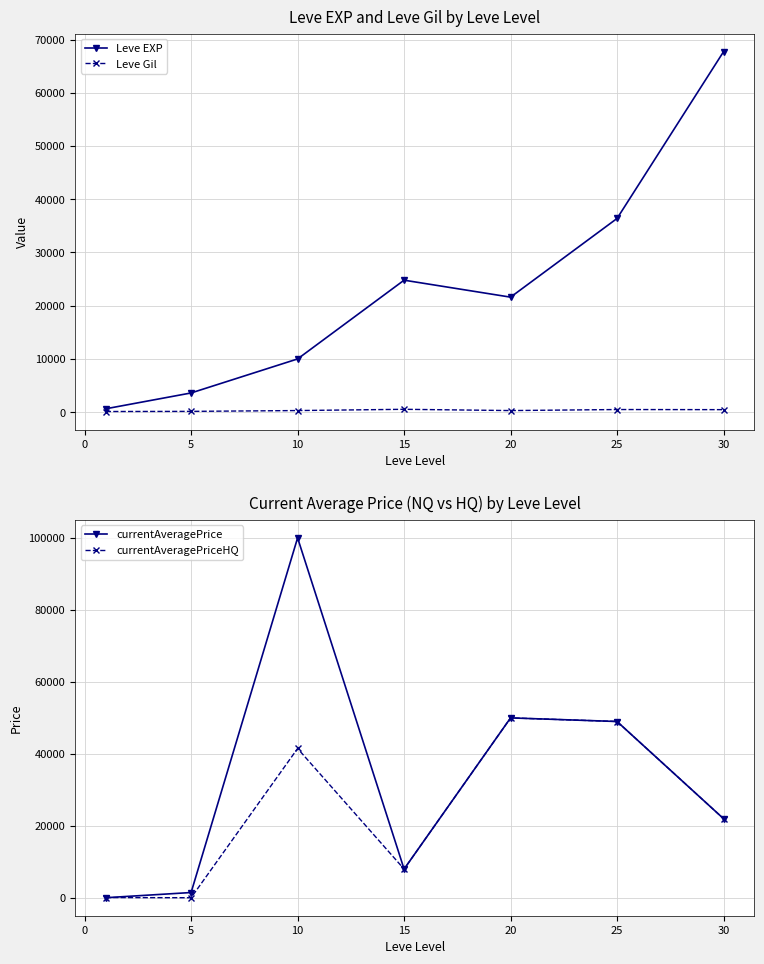

Which series has the widest spread of values?

currentAveragePrice